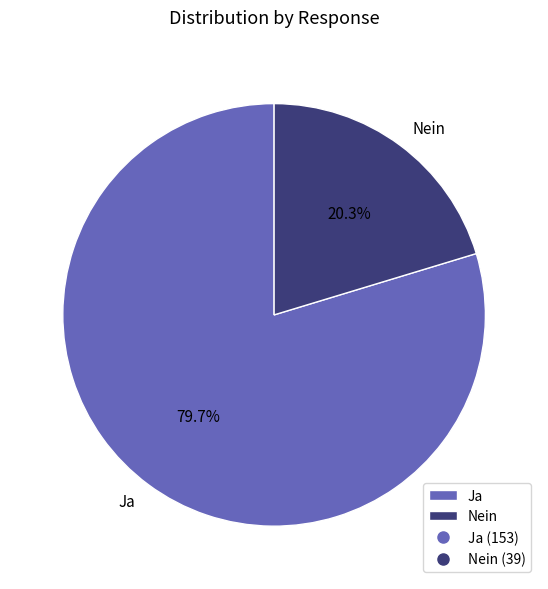

Which category has the smallest portion of the pie?

Nein